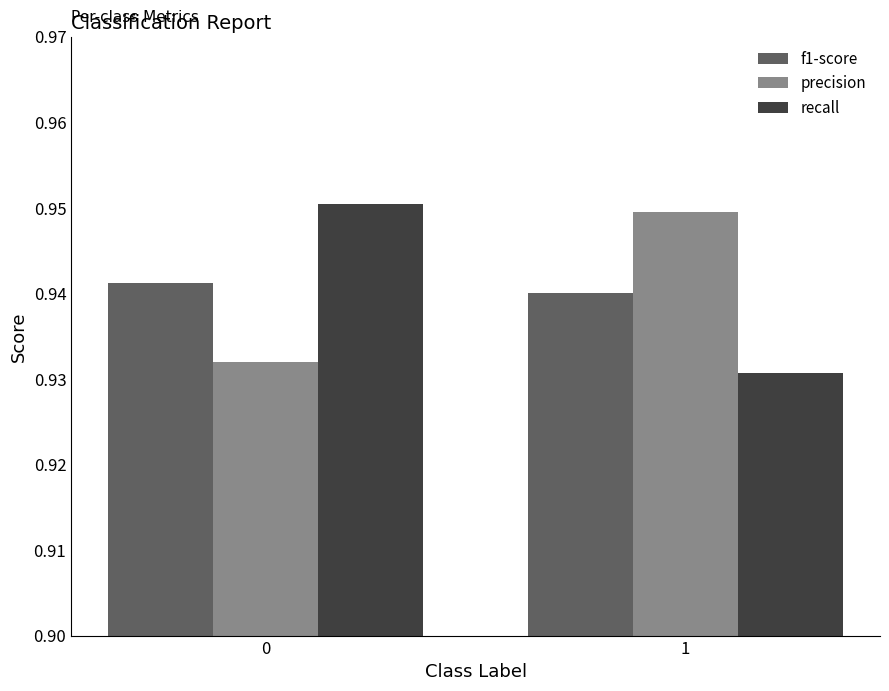

Is the value of f1-score at 0 greater than the value of precision at 0?

Yes